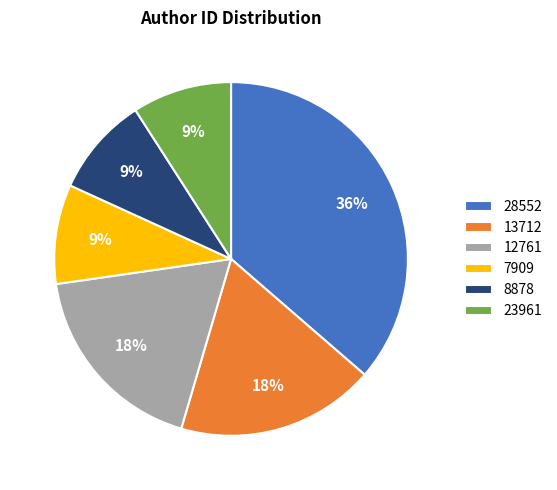

To the nearest percent, what is the average slice percentage?

17%